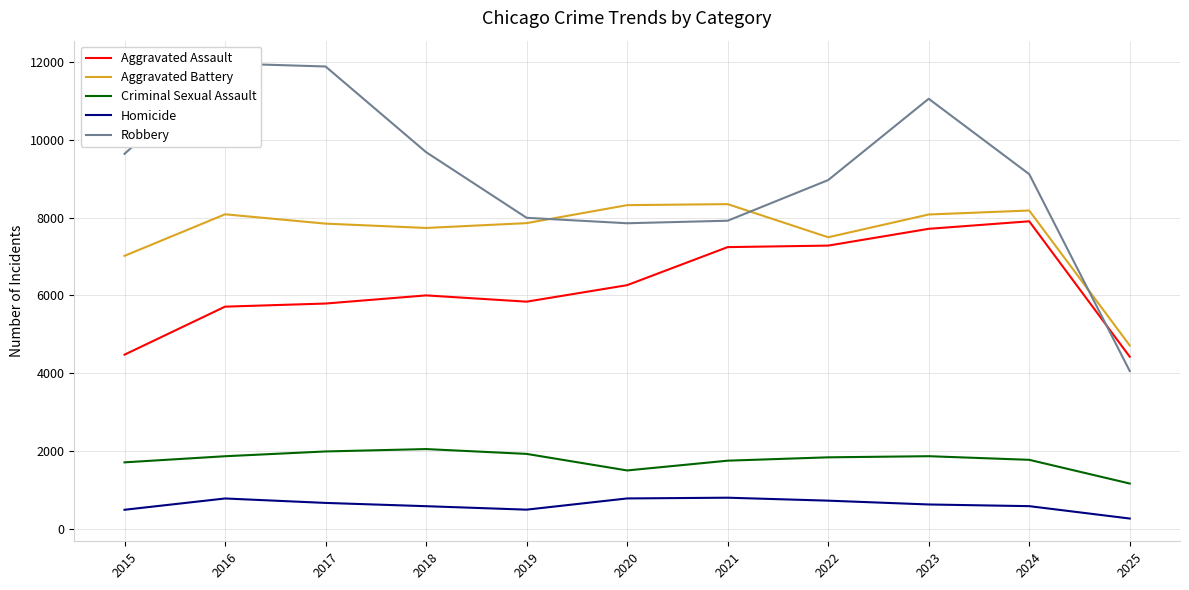

What is the smallest value displayed?

271